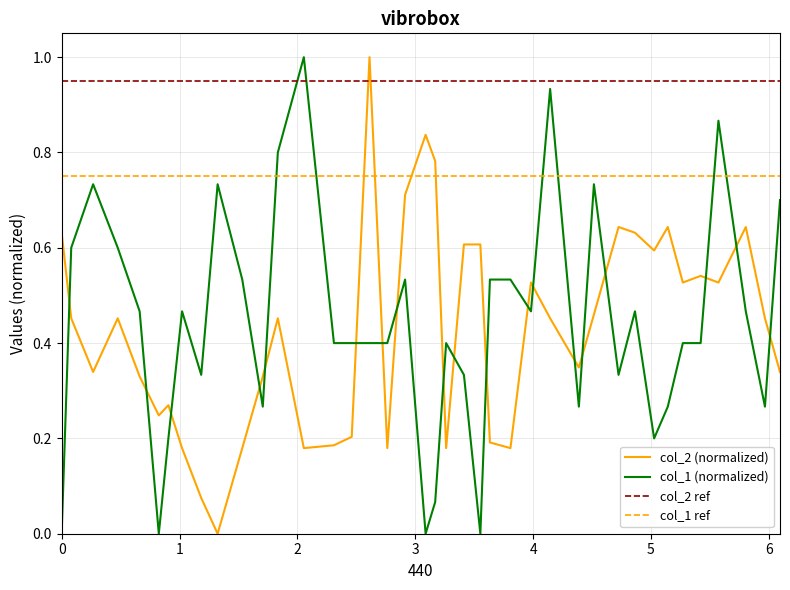

What is the maximum value for col_2 (normalized)?

1.0